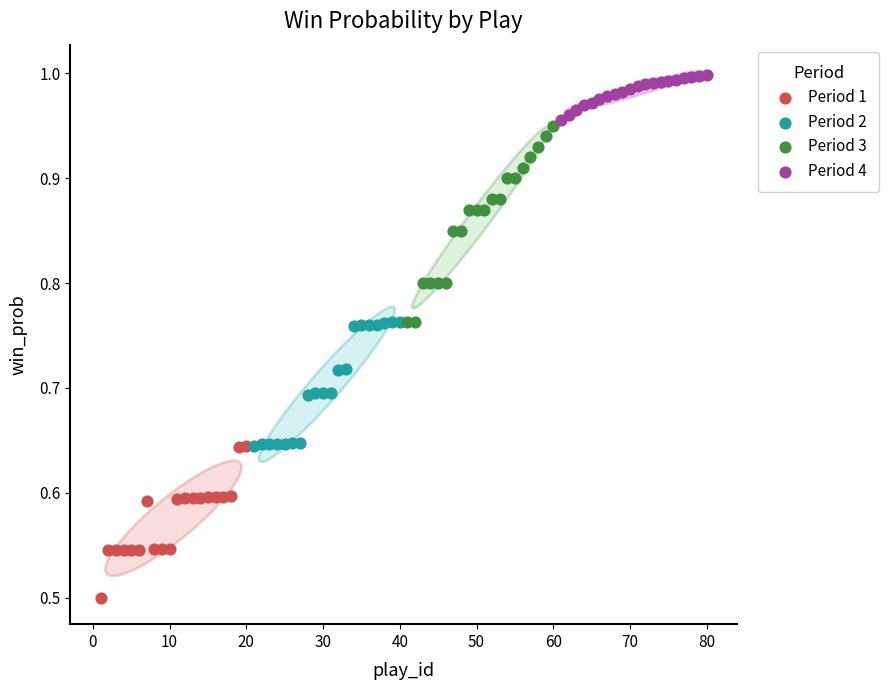

Which series has the largest Y range (max minus min)?

Period 3